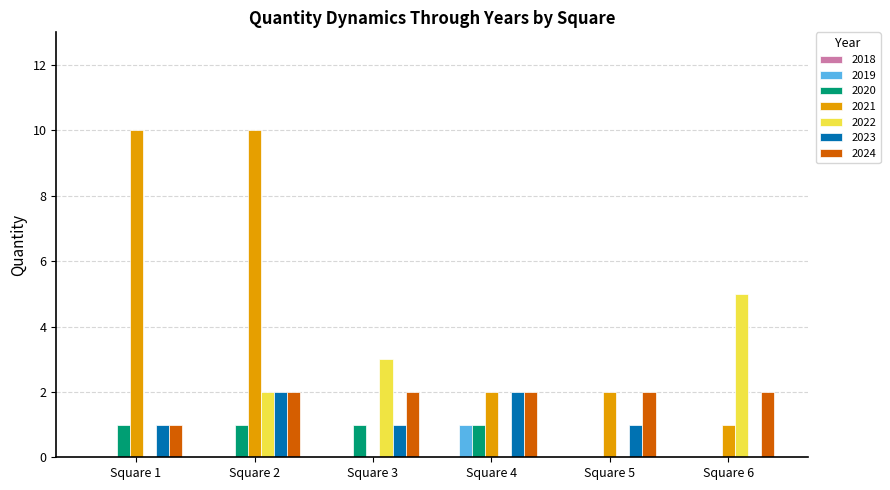

What is the highest value of the 2023 series?

2